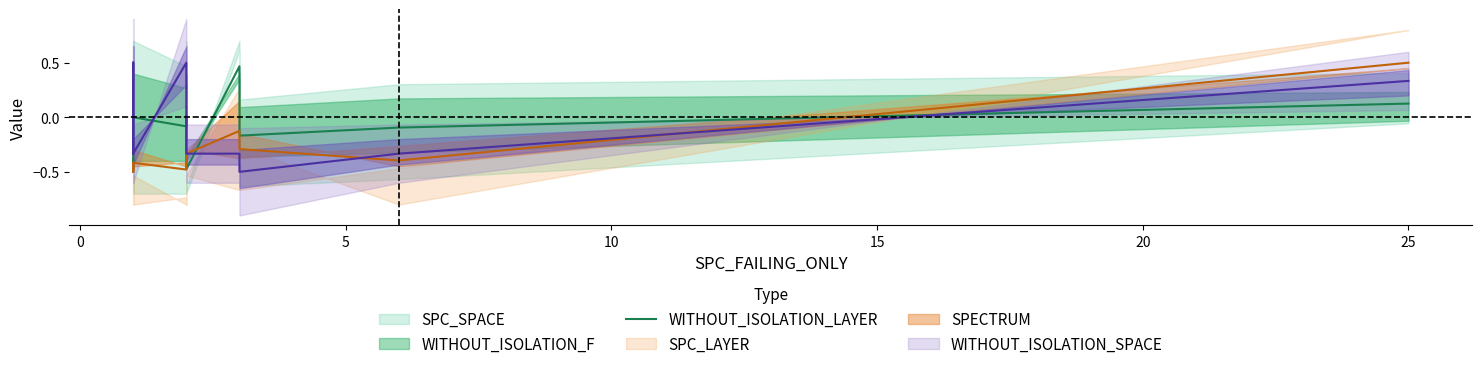

What is the average value?

-0.1